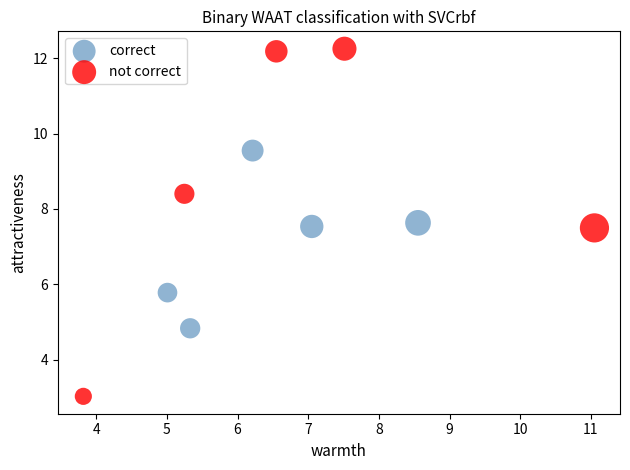

Which series has the widest spread of Y values?

not correct